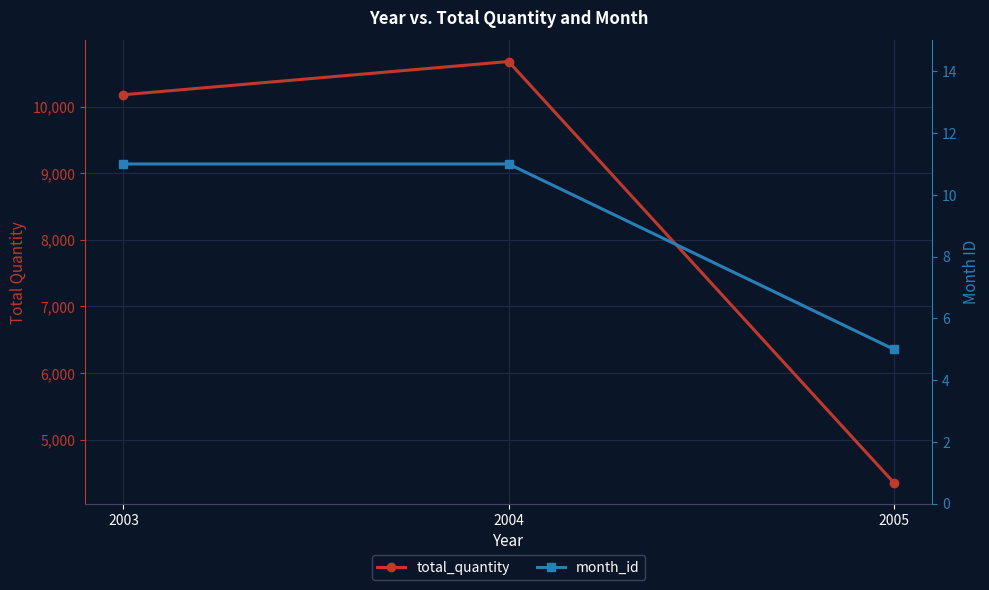

The value of month_id at 2004 is 11. True or false?

True